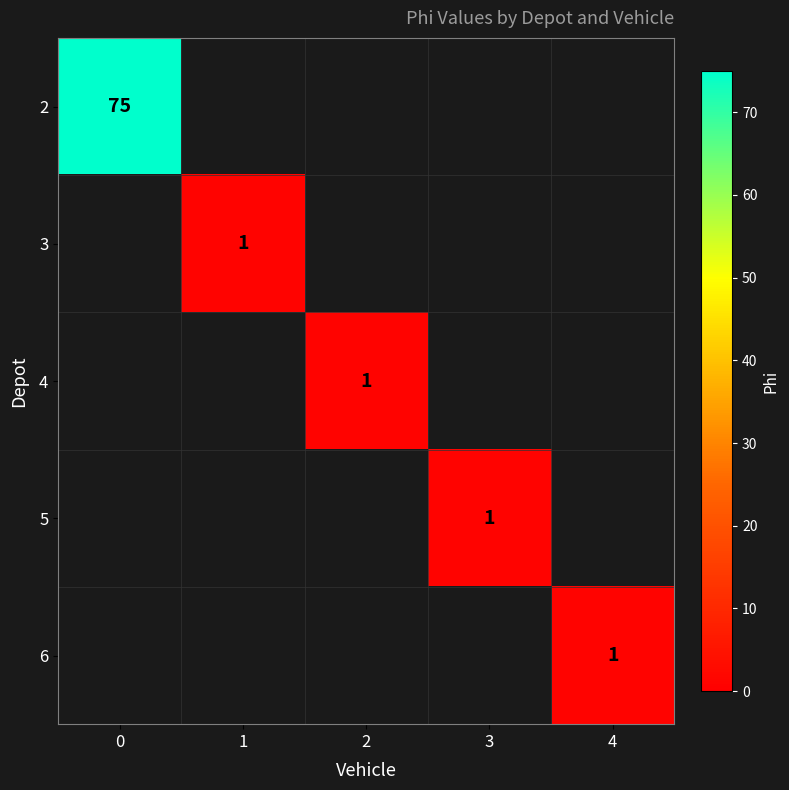

Which category has the lowest value across all series?

1